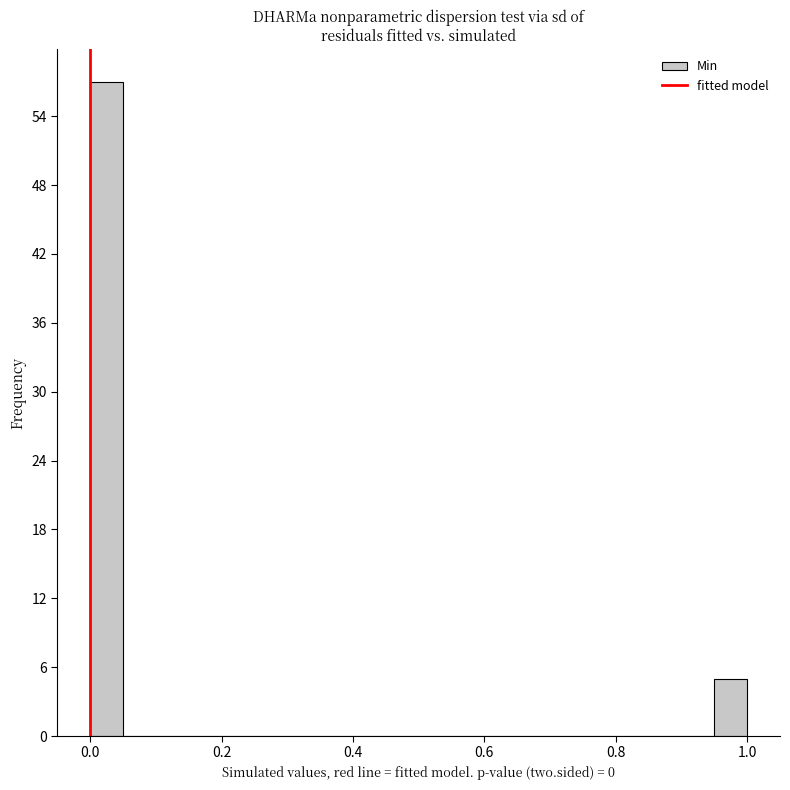

Read against the x-axis, roughly where is the centre of the tallest bar?

0.02